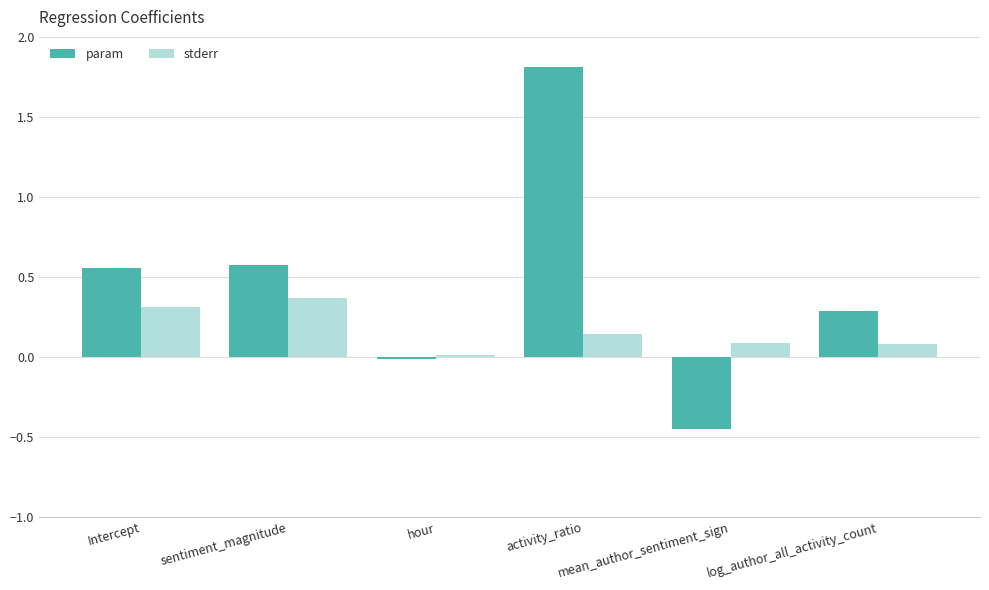

Does the chart contain stacked bars?

No